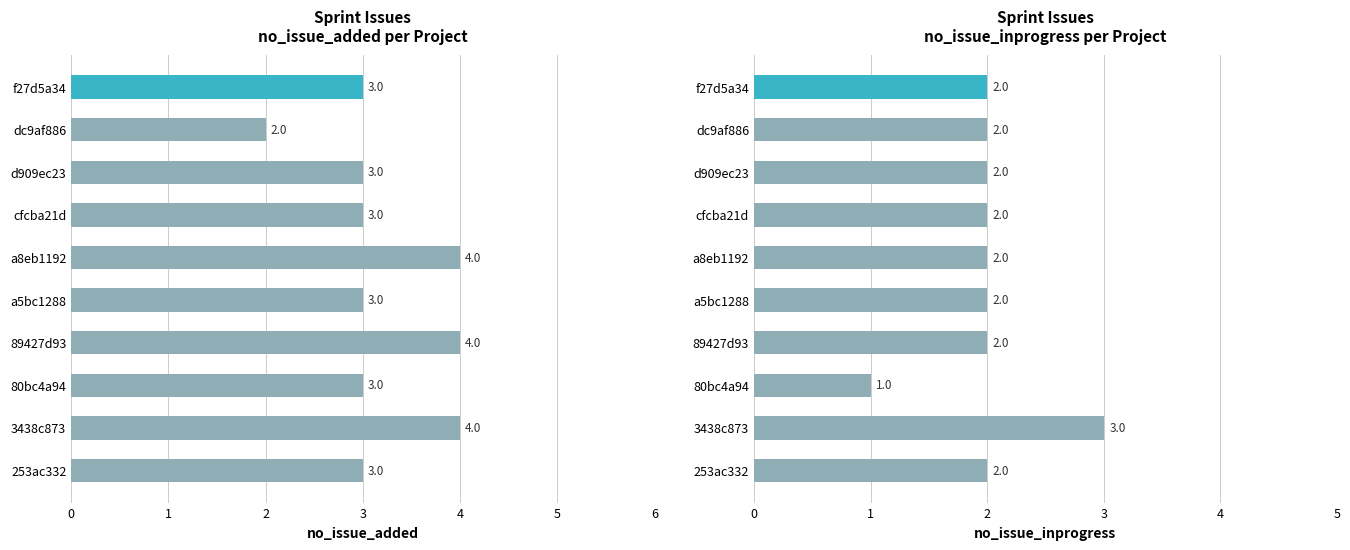

Rank the series by their average value, from lowest to highest.

no_issue_inprogress, no_issue_added